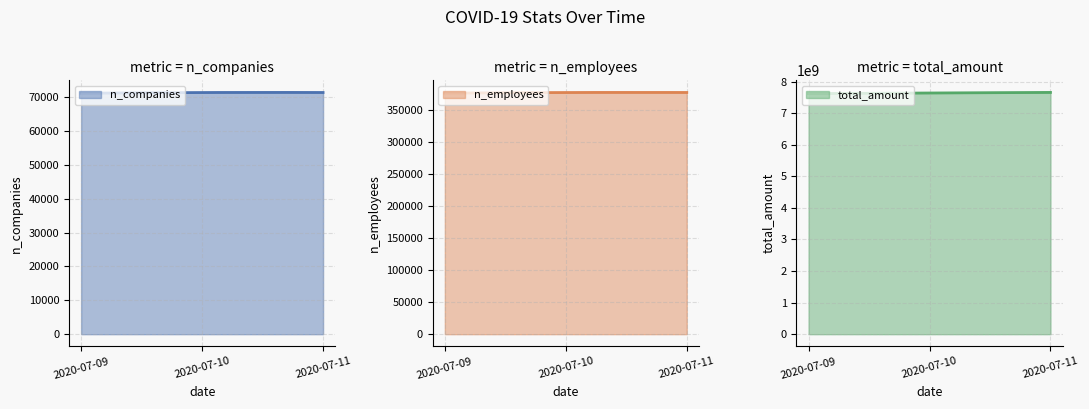

Which series changed the most between 2020-07-09 and 2020-07-10?

total_amount